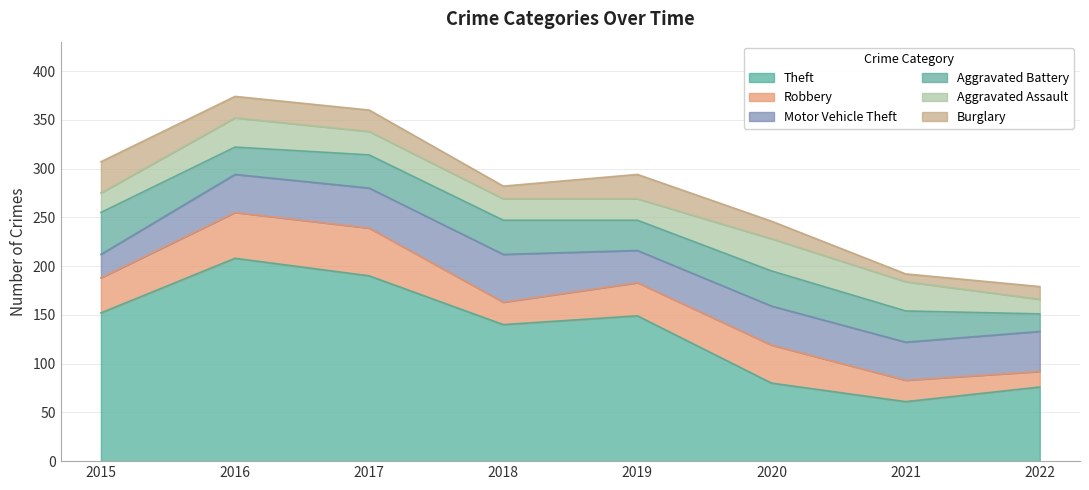

Reading left to right, what are all the values shown in this chart?

Theft: 2015=152	2016=208	2017=190	2018=140	2019=149	2020=80	2021=61	2022=76
Robbery: 2015=36	2016=47	2017=49	2018=23	2019=34	2020=39	2021=22	2022=16
Motor Vehicle Theft: 2015=24	2016=39	2017=41	2018=49	2019=33	2020=40	2021=39	2022=41
Aggravated Battery: 2015=43	2016=28	2017=34	2018=35	2019=31	2020=36	2021=32	2022=18
Aggravated Assault: 2015=20	2016=30	2017=24	2018=22	2019=22	2020=33	2021=30	2022=15
Burglary: 2015=32	2016=22	2017=22	2018=13	2019=25	2020=18	2021=8	2022=13